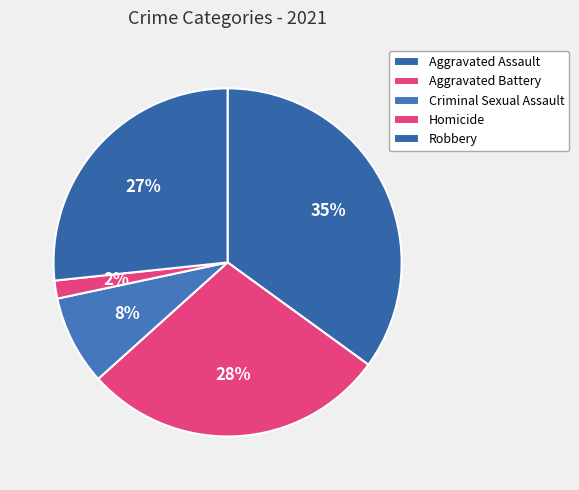

Rank the categories by value from highest to lowest.

Aggravated Assault, Aggravated Battery, Robbery, Criminal Sexual Assault, Homicide